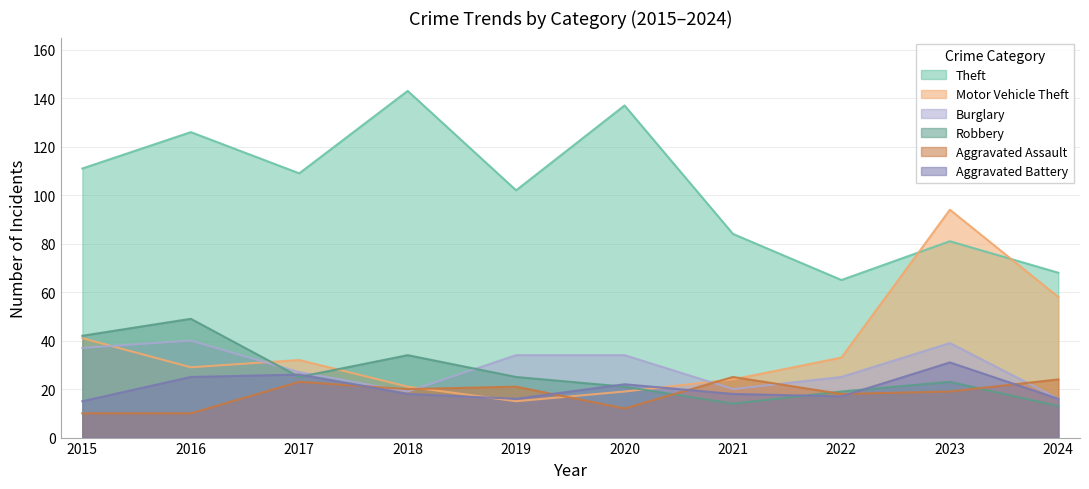

How many interior local valleys does the Burglary series have?

2